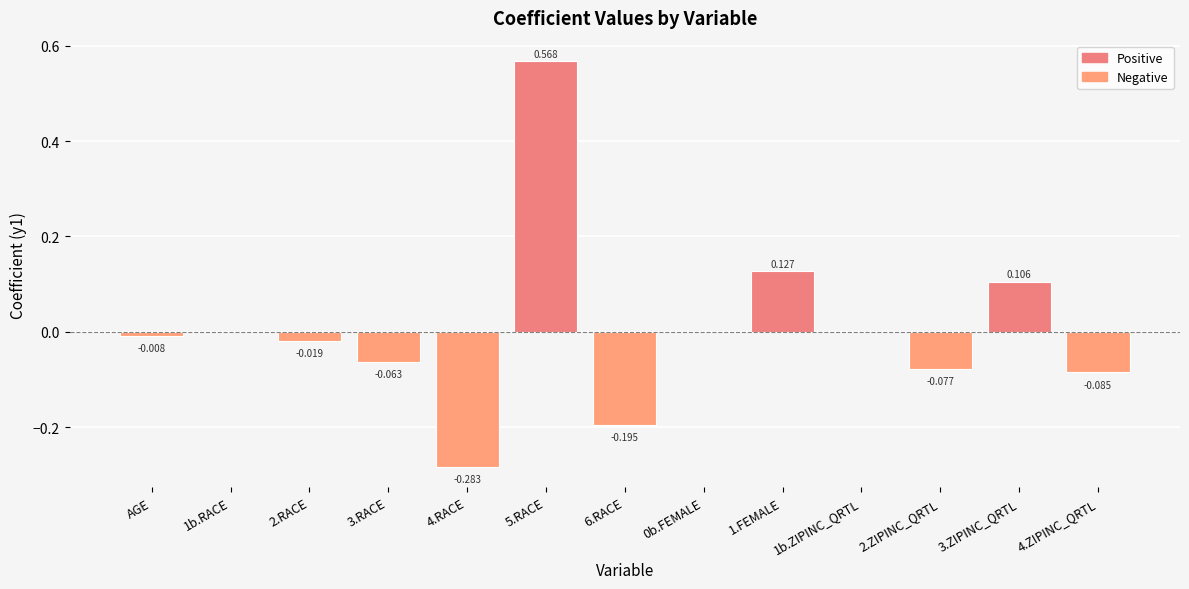

At which label is the value closest to 0?

1b.RACE